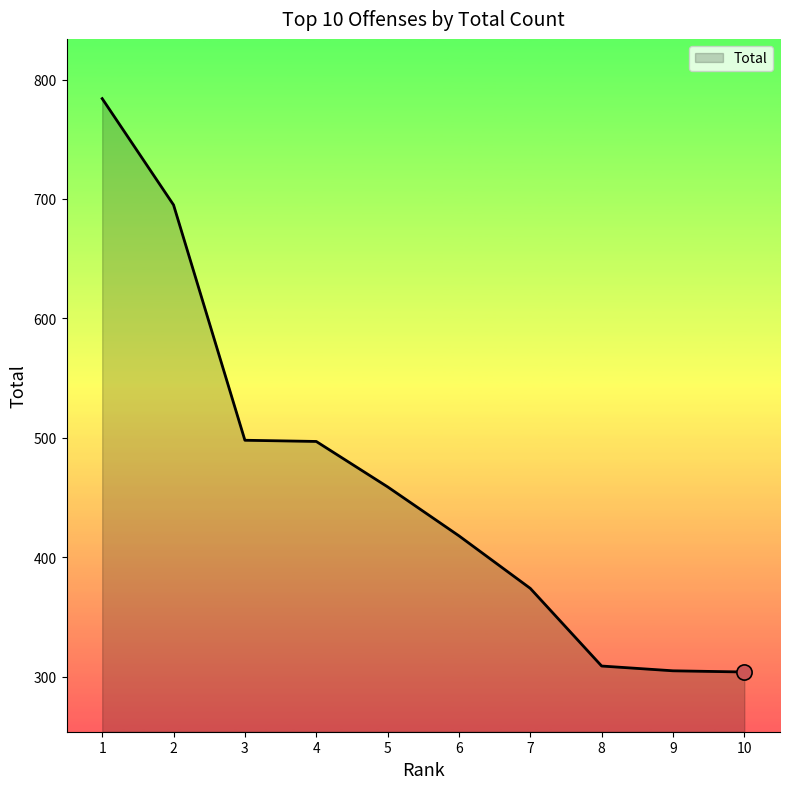

What is the ratio of the value at 1 to the value at 3?

1.6